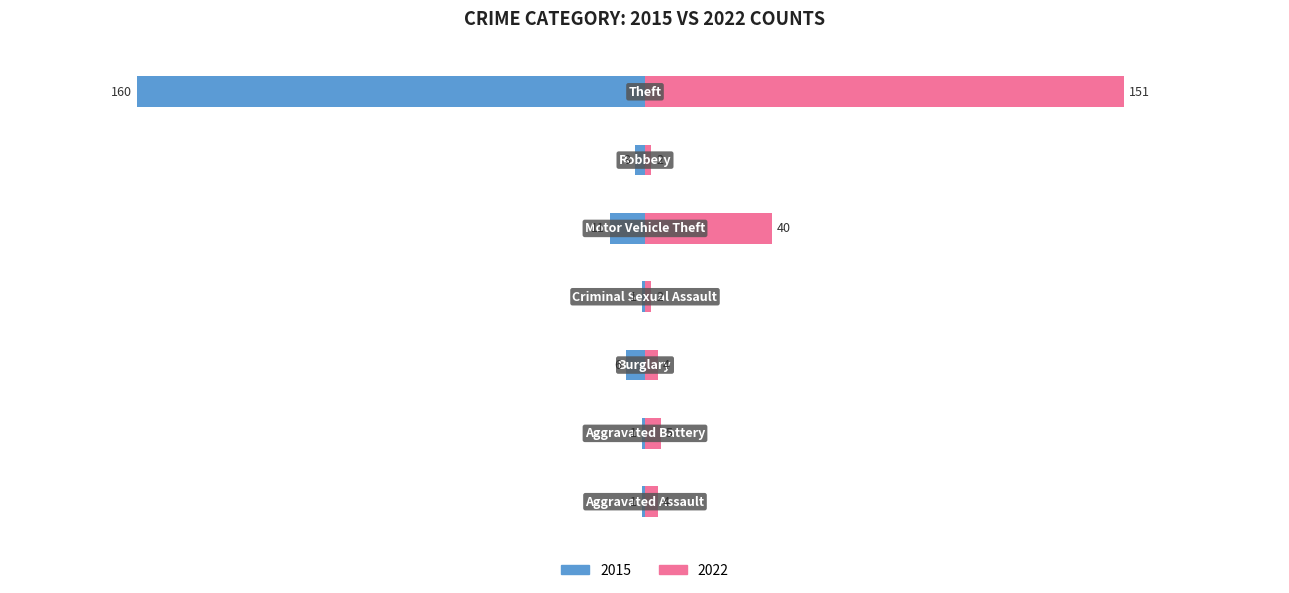

List the series in order of their overall mean, lowest first.

2015, 2022